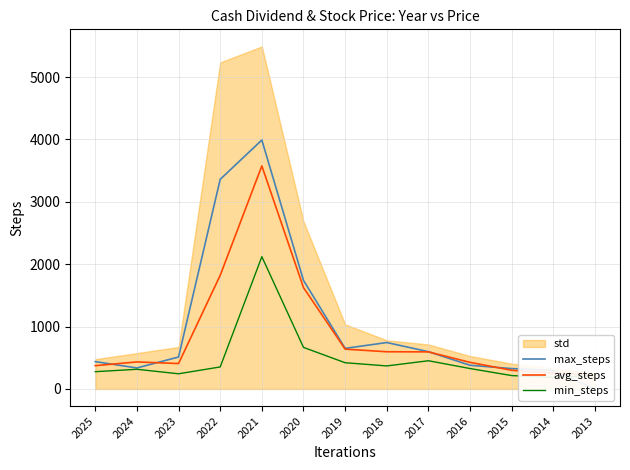

What is the difference between the max_steps values at 2013 and 2014?

298.0